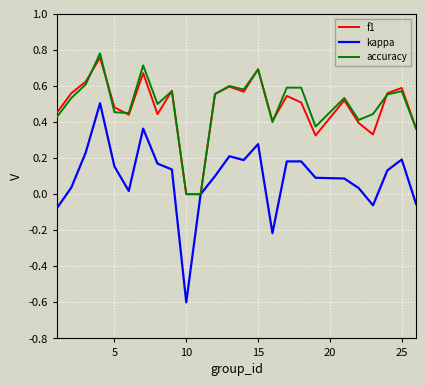

What is the minimum value for kappa?

-0.6